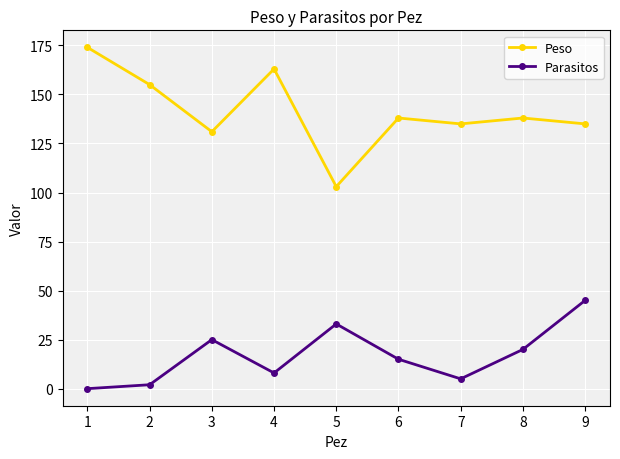

What is the difference between the second highest and minimum values in the Peso series?

60